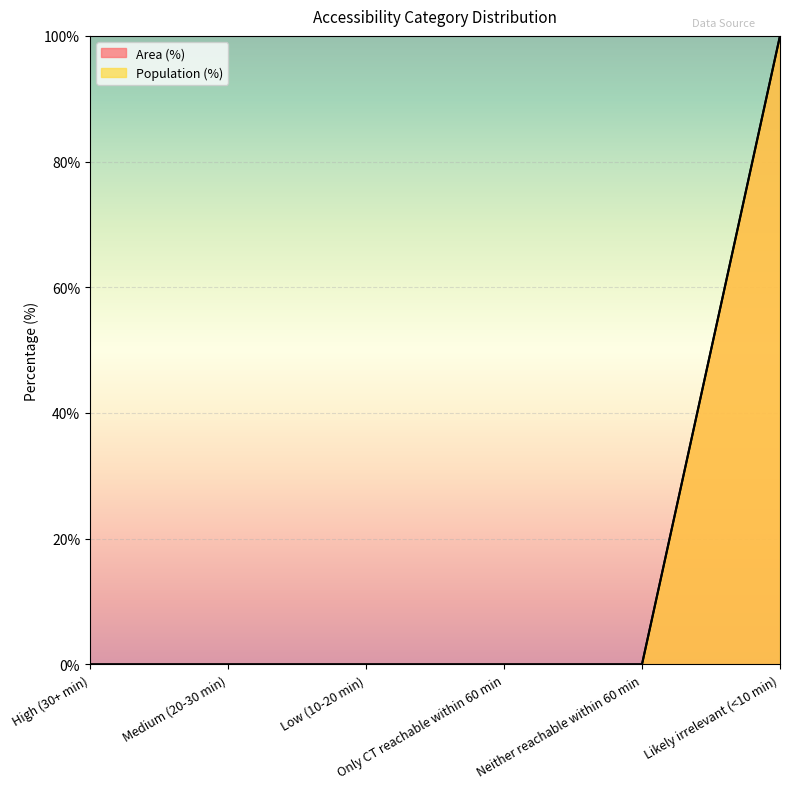

What is the label of the 5th point from the left?

Neither reachable within 60 min